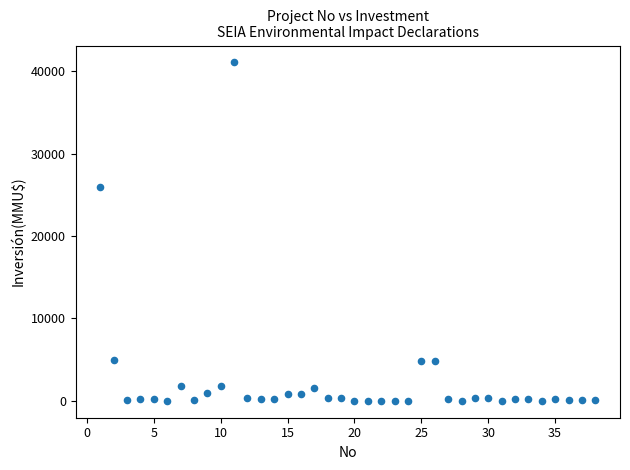

What is the range of X values (max minus min)?

37